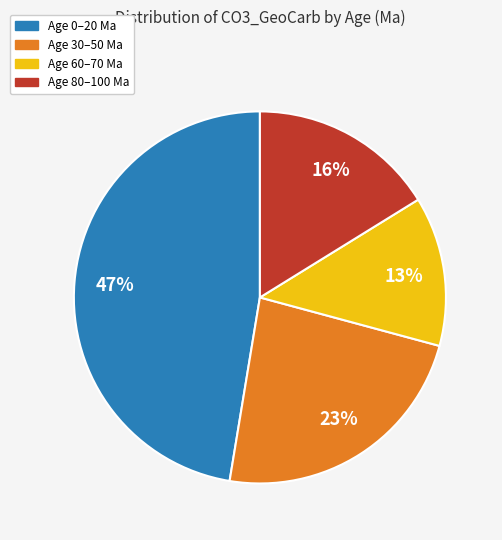

How many slices are in this pie chart?

4